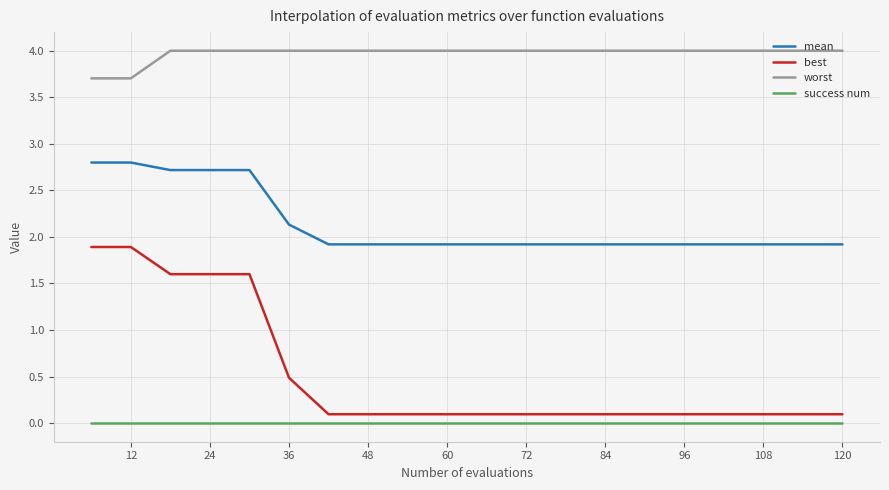

Rank the series by their maximum value, from highest to lowest.

worst, mean, best, success num